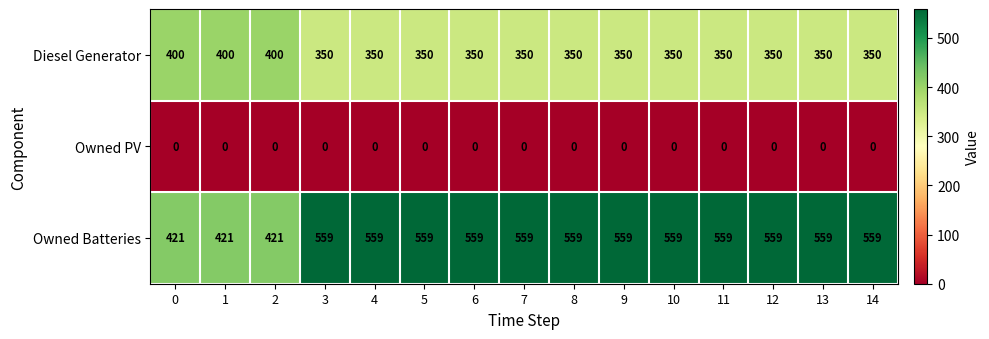

Which series has the widest spread of values?

Owned Batteries